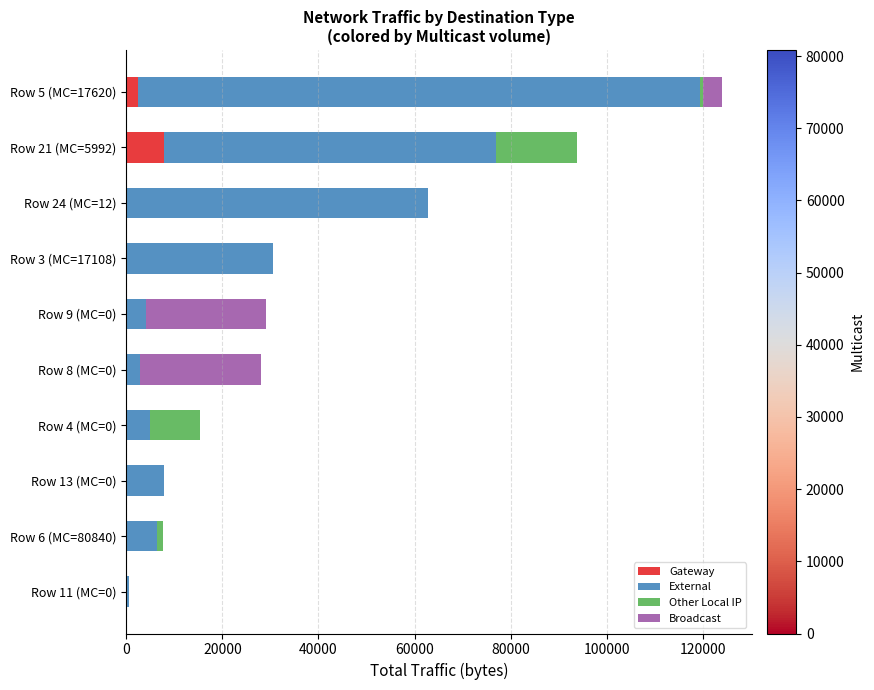

What is the maximum value for Gateway?

7846